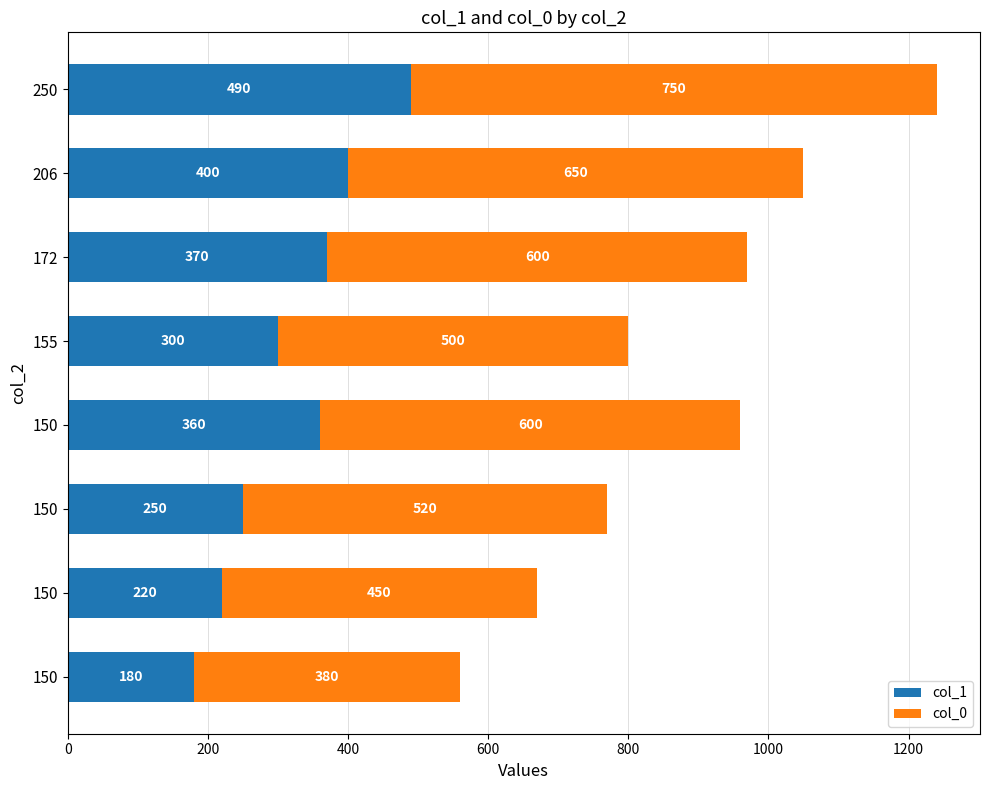

Which series has the largest total across all categories?

col_0